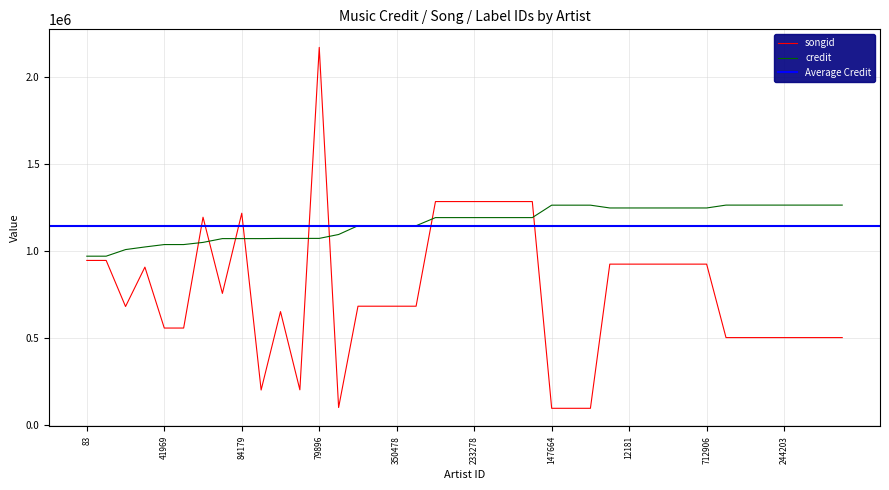

Is the value of songid at 228521 greater than the value of credit at 350478?

No